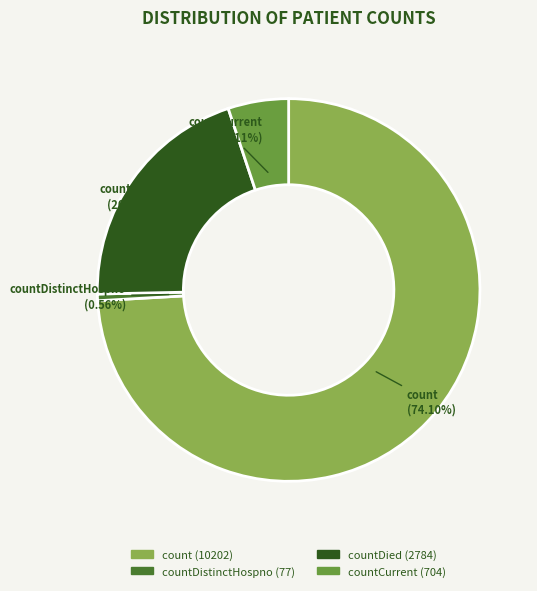

Rank the categories by value from lowest to highest.

countDistinctHospno, countCurrent, countDied, count